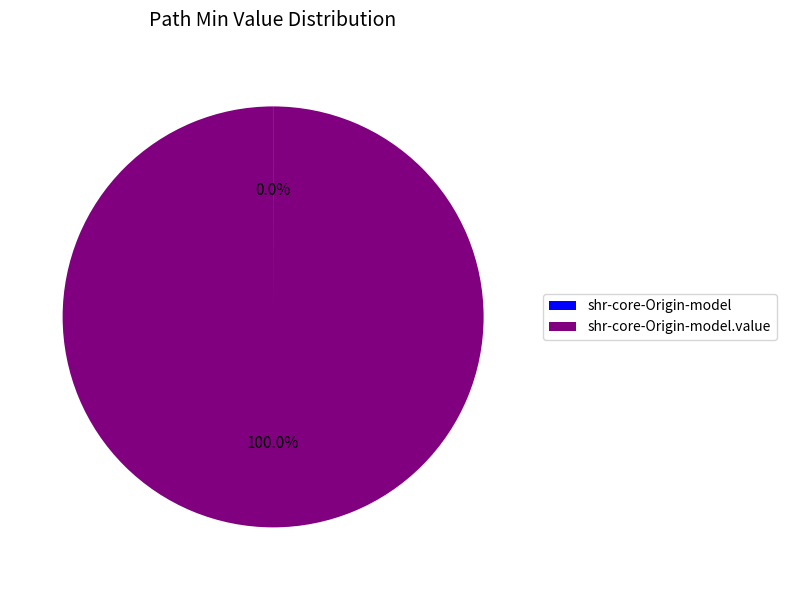

Is there any slice that represents more than half of the pie?

Yes